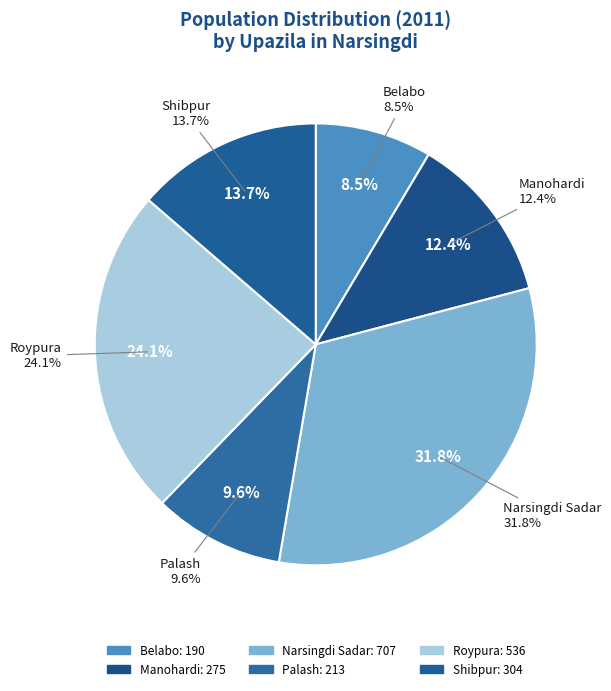

Which slice is the largest?

Narsingdi Sadar